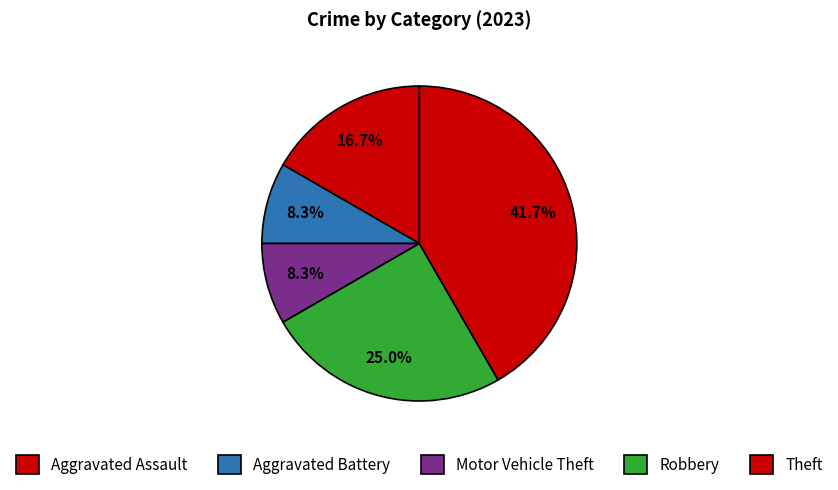

Count the number of slices in the pie.

5